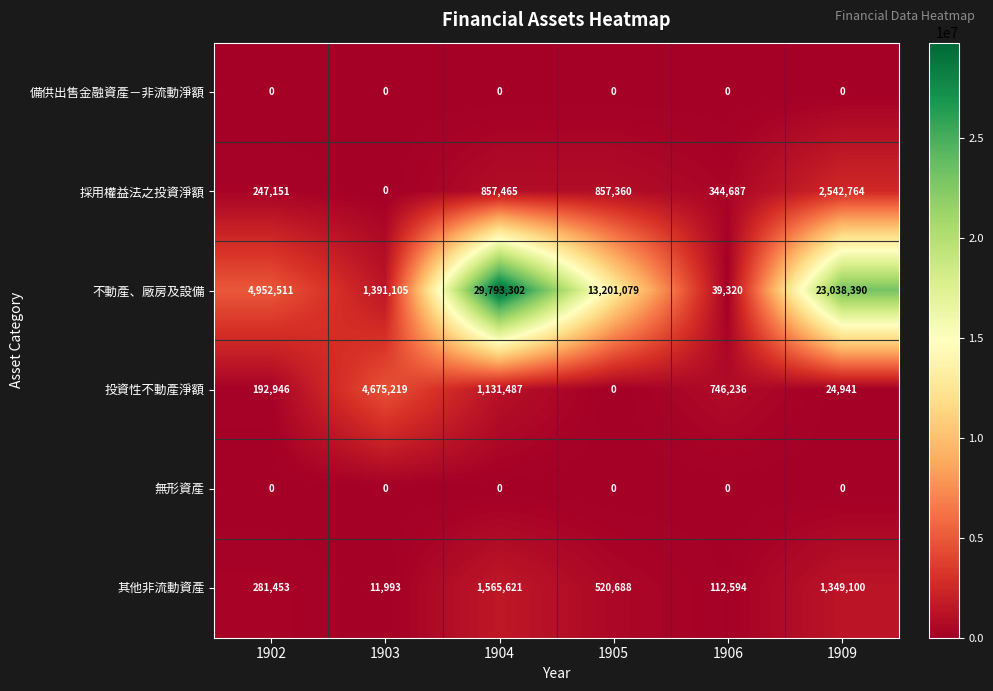

At how many categories does at least one series exceed 7695504?

3